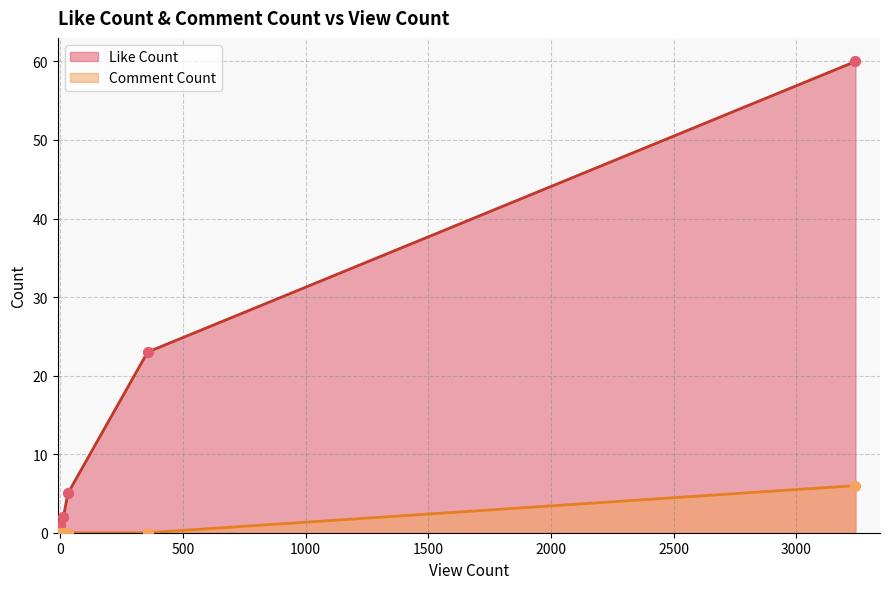

Which series has the largest Y range (max minus min)?

Like Count